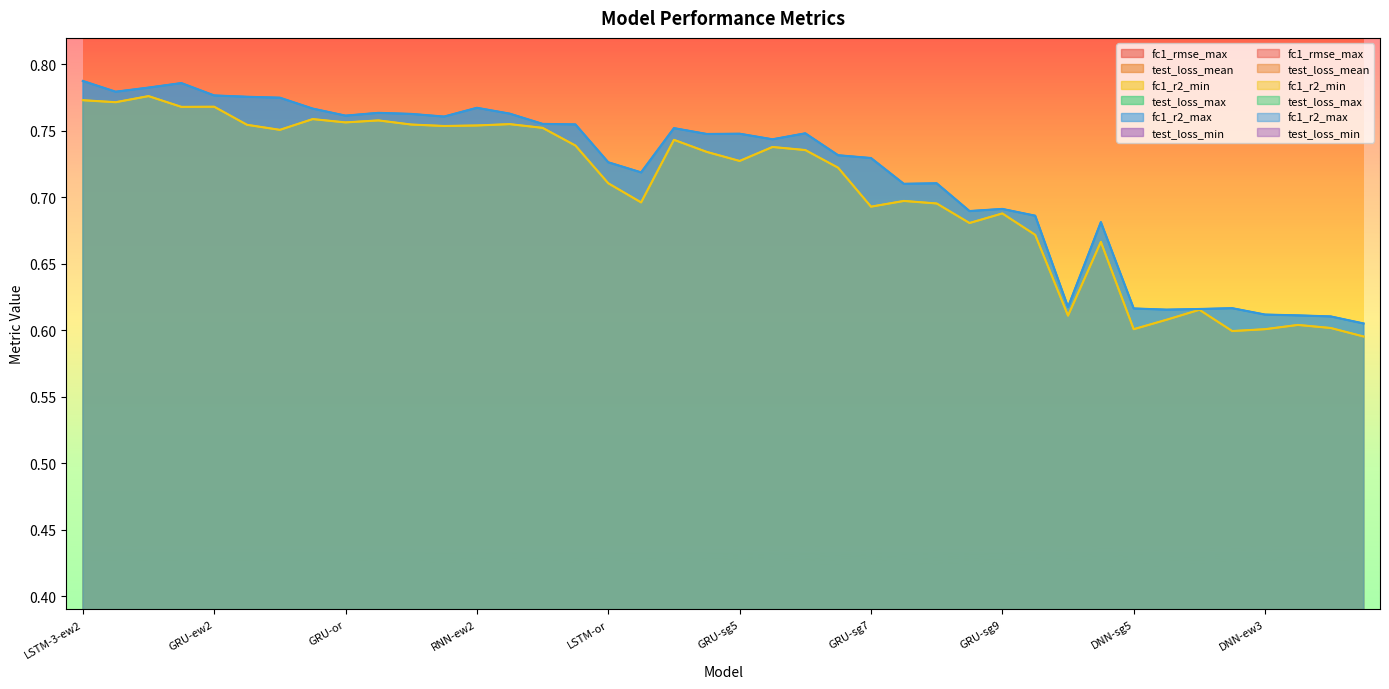

Reading right to left, transcribe all the data shown in this chart.

fc1_rmse_max: 0.2	0.2	0.2	0.2	0.2	0.2	0.2	0.2	0.2	0.2	0.2	0.2	0.2	0.2	0.2	0.2	0.1	0.1	0.1	0.1	0.1	0.1	0.2	0.2	0.1	0.1	0.1	0.1	0.1	0.1	0.1	0.1	0.1	0.1	0.1	0.1	0.1	0.1	0.1	0.1
test_loss_mean: 0.1	0.1	0.1	0.1	0.1	0.1	0.1	0.1	0.1	0.1	0.1	0.1	0.1	0.1	0.1	0.1	0.1	0.1	0.1	0.1	0.0	0.1	0.1	0.1	0.1	0.1	0.1	0.1	0.1	0.1	0.0	0.1	0.1	0.0	0.0	0.0	0.0	0.0	0.0	0.0
fc1_r2_min: 0.6	0.6	0.6	0.6	0.6	0.6	0.6	0.6	0.7	0.6	0.7	0.7	0.7	0.7	0.7	0.7	0.7	0.7	0.7	0.7	0.7	0.7	0.7	0.7	0.7	0.8	0.8	0.8	0.8	0.8	0.8	0.8	0.8	0.8	0.8	0.8	0.8	0.8	0.8	0.8
test_loss_max: 0.1	0.1	0.1	0.1	0.1	0.1	0.1	0.1	0.1	0.1	0.1	0.1	0.1	0.1	0.1	0.1	0.1	0.1	0.1	0.1	0.0	0.1	0.1	0.1	0.1	0.1	0.1	0.1	0.1	0.1	0.0	0.1	0.1	0.1	0.0	0.0	0.0	0.0	0.0	0.0
fc1_r2_max: 0.6	0.6	0.6	0.6	0.6	0.6	0.6	0.6	0.7	0.6	0.7	0.7	0.7	0.7	0.7	0.7	0.7	0.7	0.7	0.7	0.7	0.8	0.7	0.7	0.8	0.8	0.8	0.8	0.8	0.8	0.8	0.8	0.8	0.8	0.8	0.8	0.8	0.8	0.8	0.8
test_loss_min: 0.1	0.1	0.1	0.1	0.1	0.1	0.1	0.1	0.1	0.1	0.1	0.1	0.1	0.1	0.1	0.1	0.1	0.1	0.1	0.1	0.0	0.1	0.1	0.1	0.1	0.1	0.1	0.1	0.1	0.1	0.0	0.0	0.0	0.0	0.0	0.0	0.0	0.0	0.0	0.0